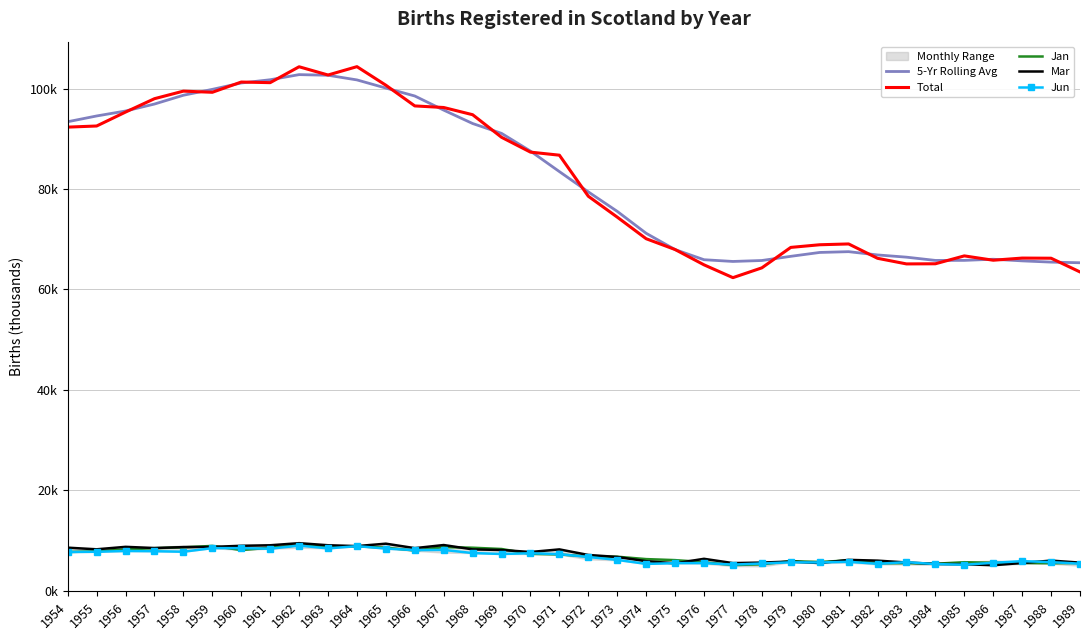

Which series has the largest range (max minus min)?

Total